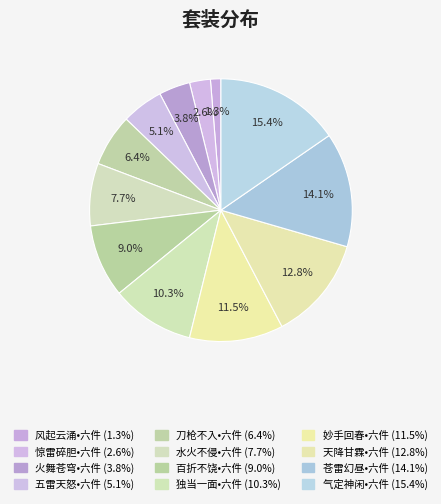

To the nearest percent, what is the difference between the 妙手回春•六件 and 刀枪不入•六件 slice percentages?

5%